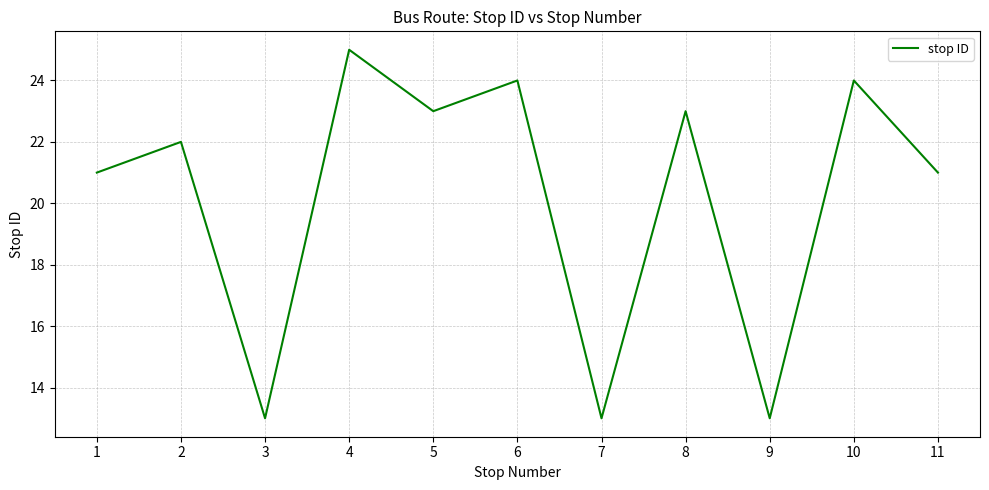

What is the approximate value at 4, to the nearest 5?

25